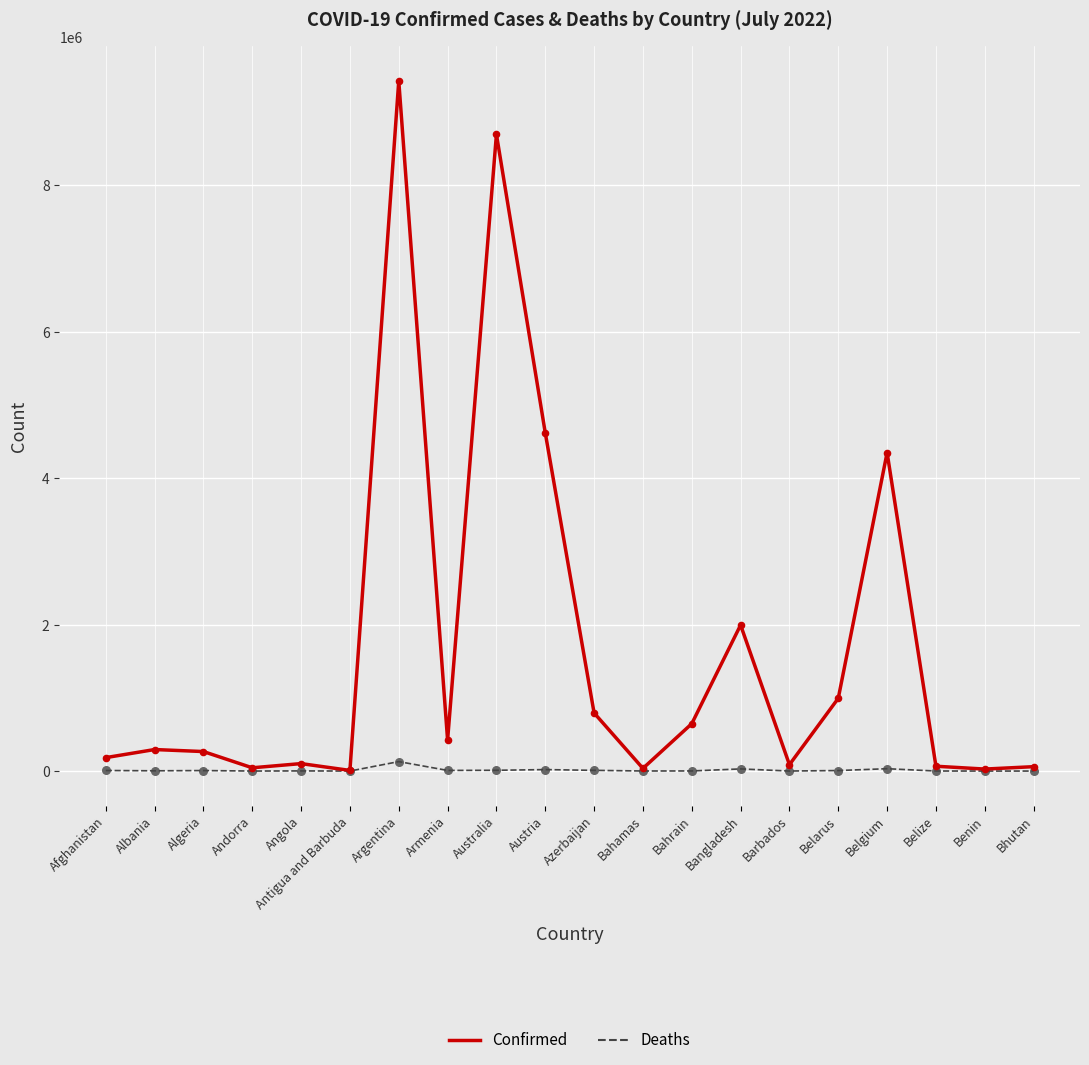

Which series has the widest spread of values?

Confirmed